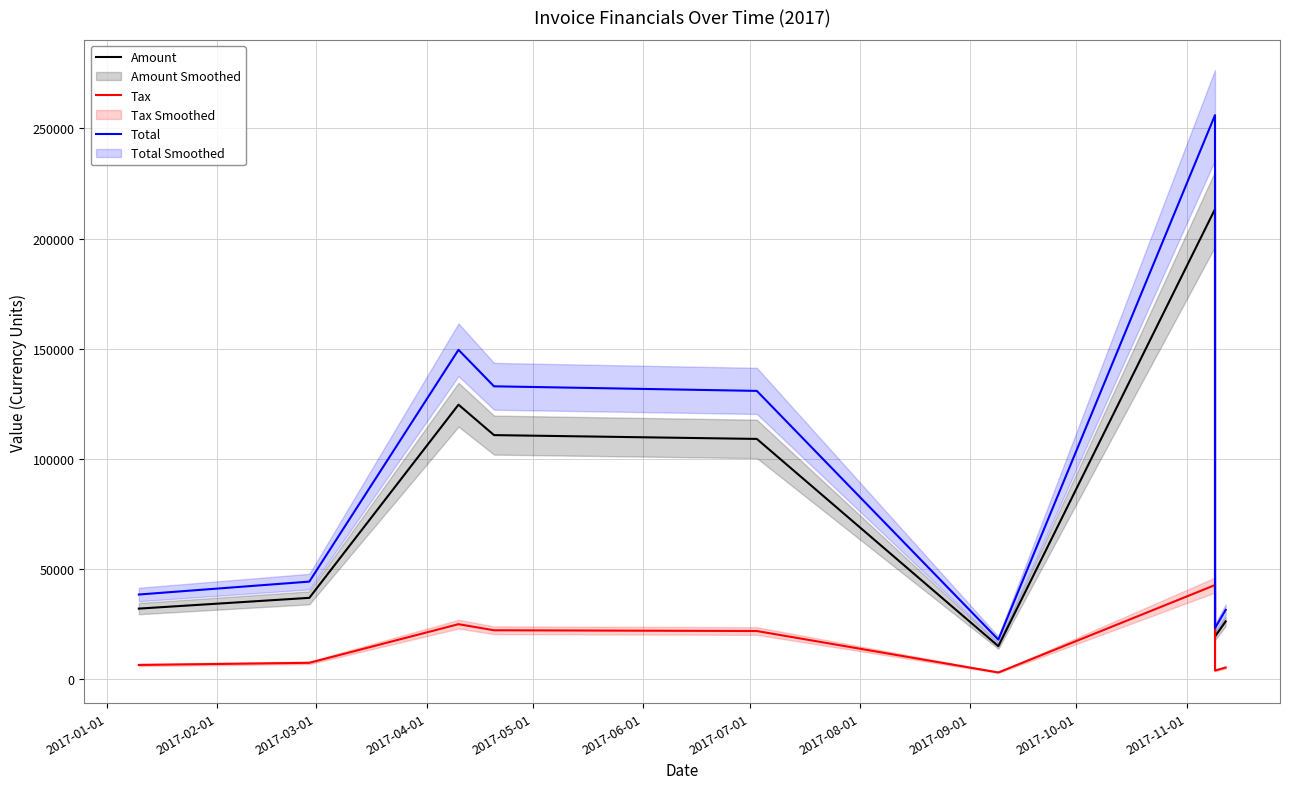

Which series has the largest range (max minus min)?

Total